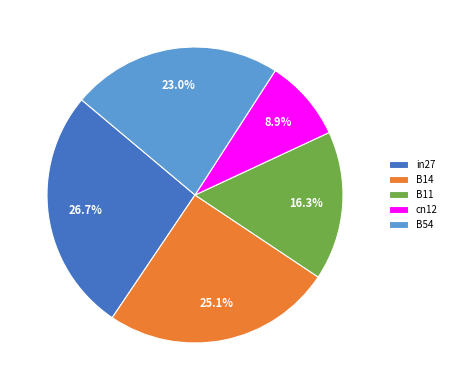

Combined, do B14 and B54 account for over 50%?

No